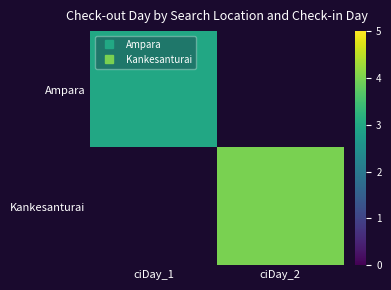

What is the greatest value displayed?

4.0